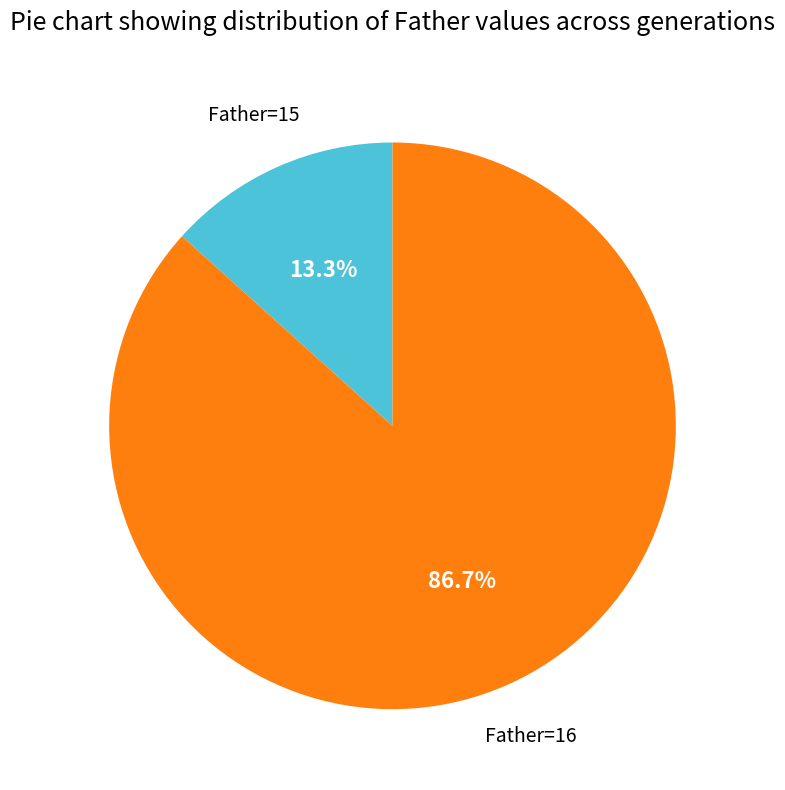

Is there a majority slice in this chart?

Yes